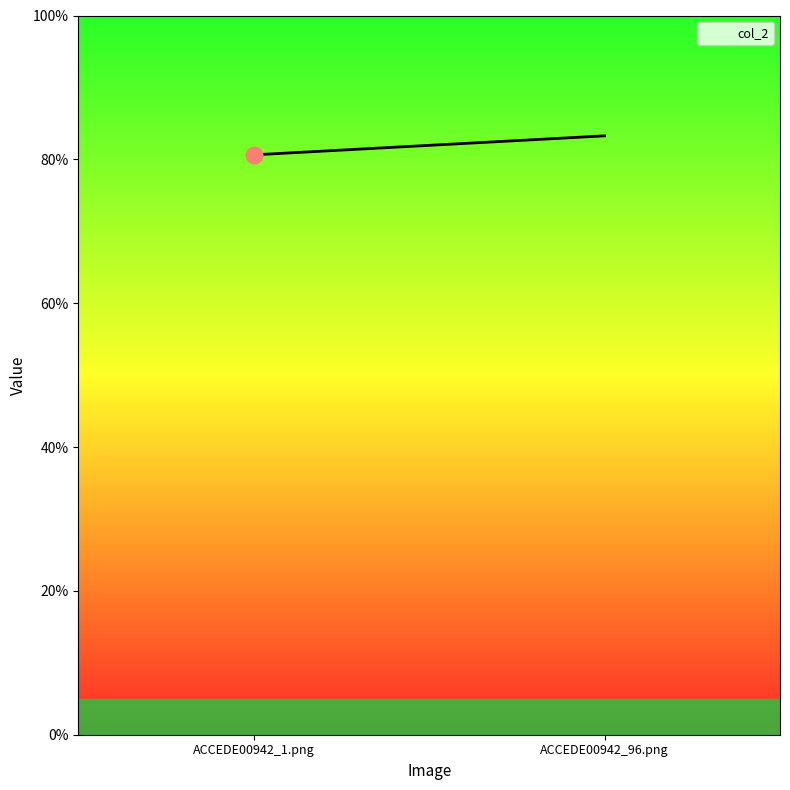

Which label corresponds to the smallest value in the chart?

ACCEDE00942_1.png